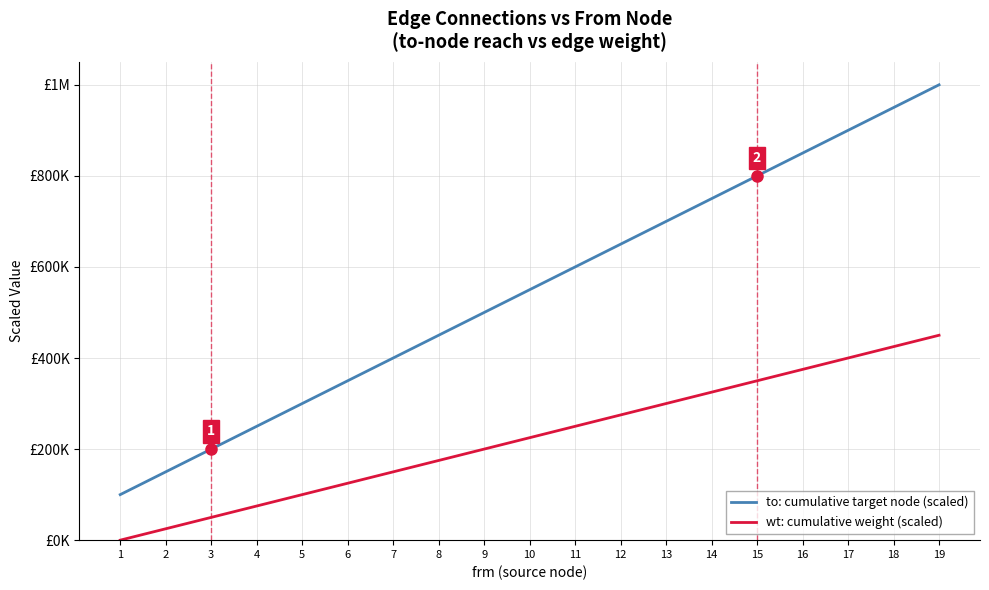

What are all the series names shown in the legend?

to: cumulative target node (scaled), wt: cumulative weight (scaled)